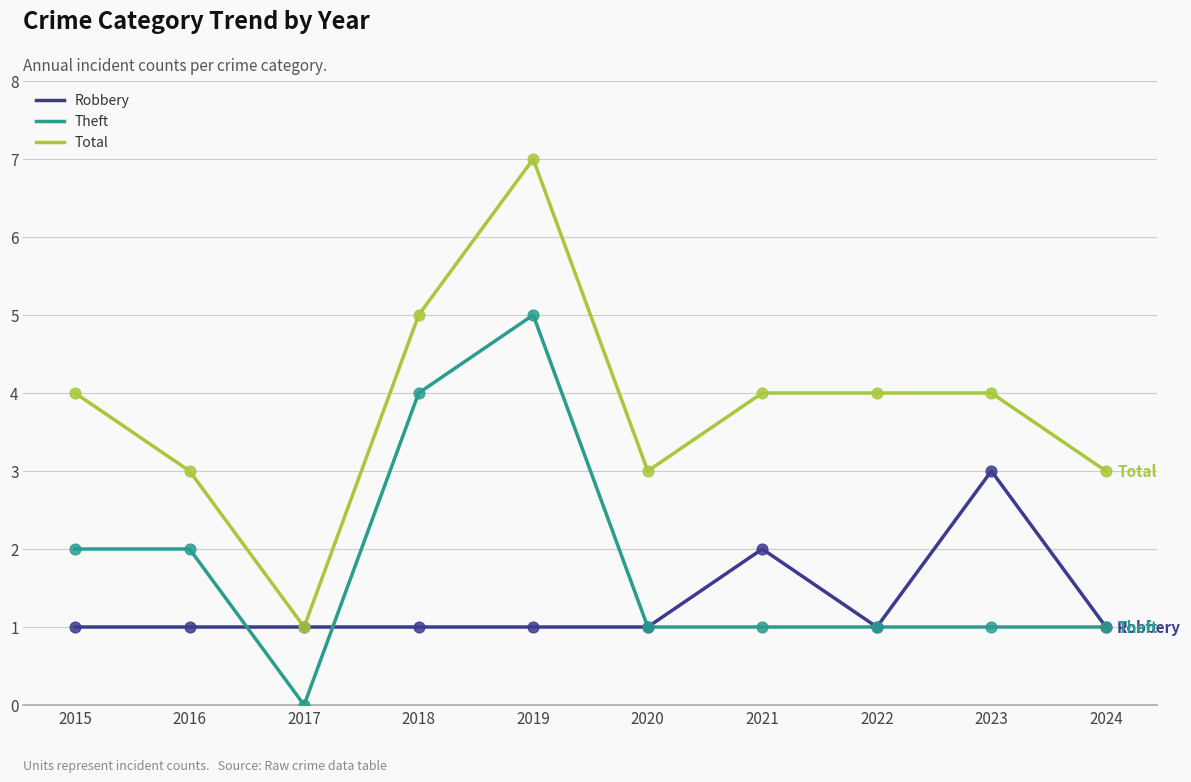

At how many categories does at least one series exceed 0?

10